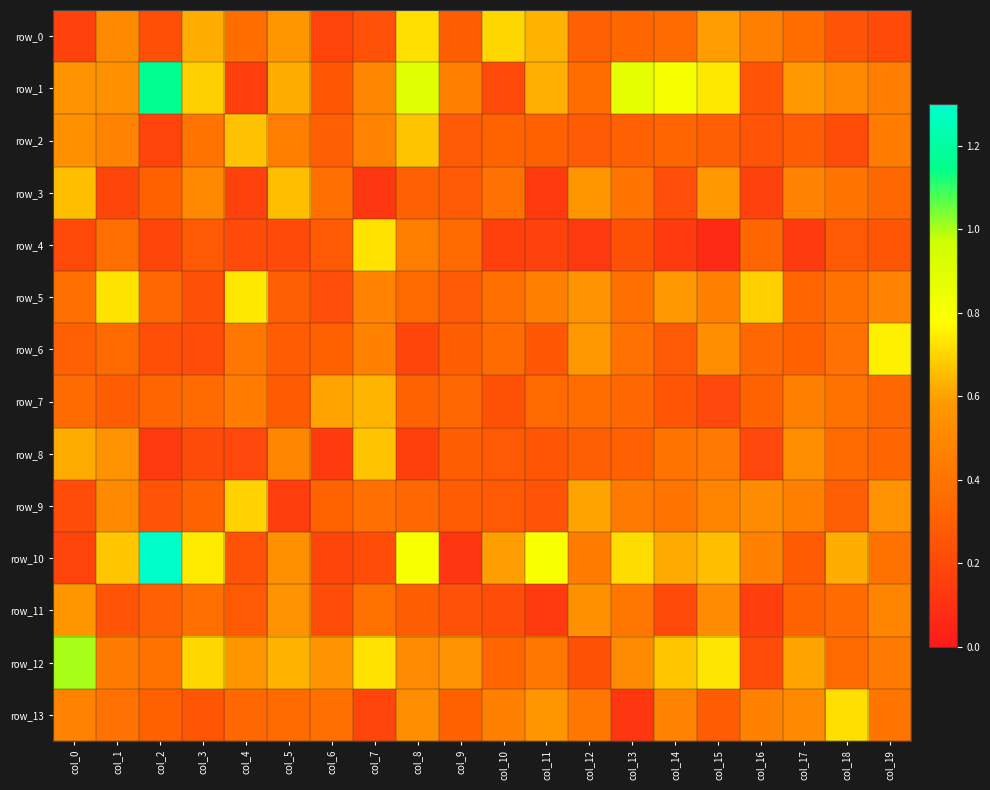

What is the difference between the row_1 values at col_1 and col_13?

0.3